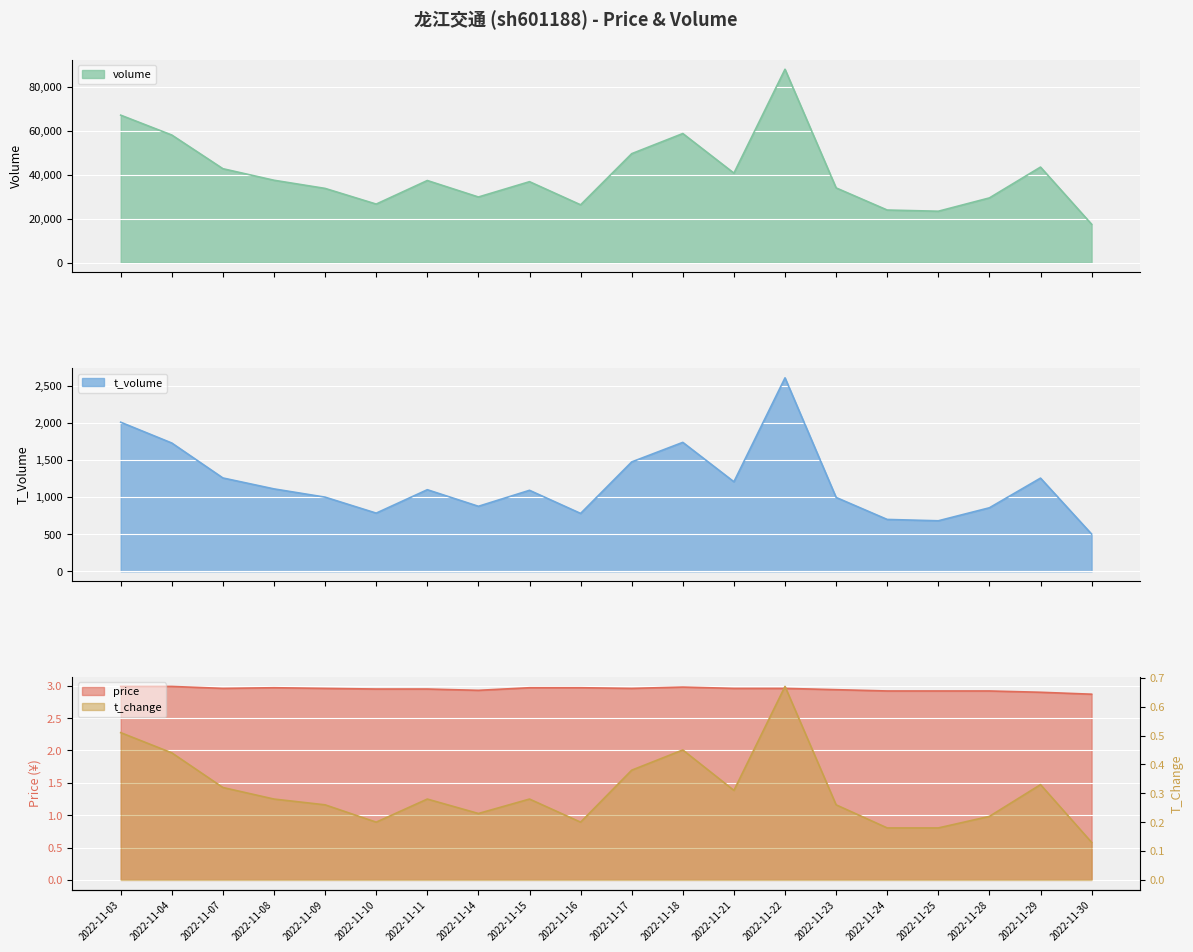

What is the value of the price point at the 2nd from the left?

3.0